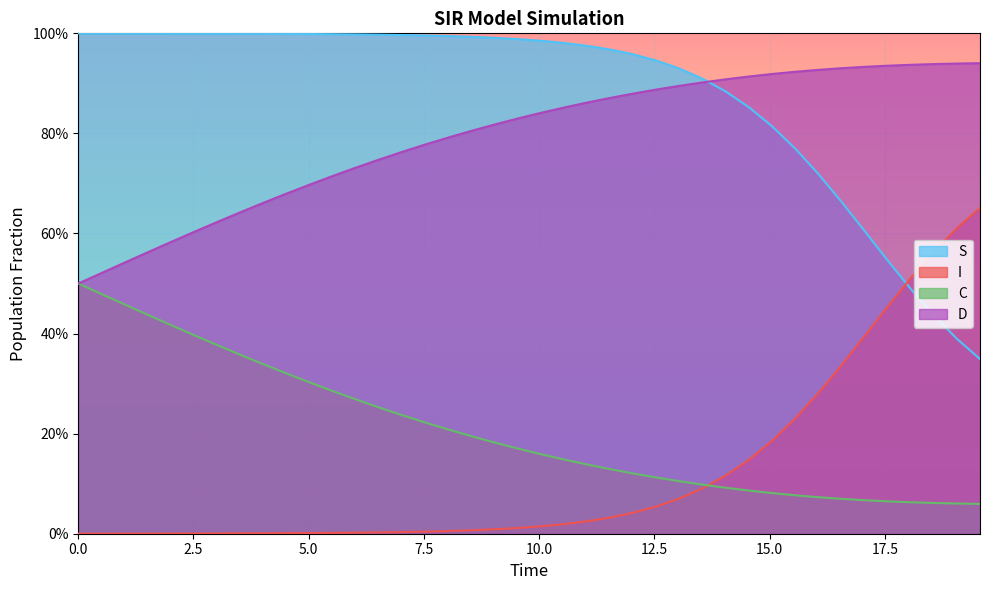

How many lines are shown in the chart?

4